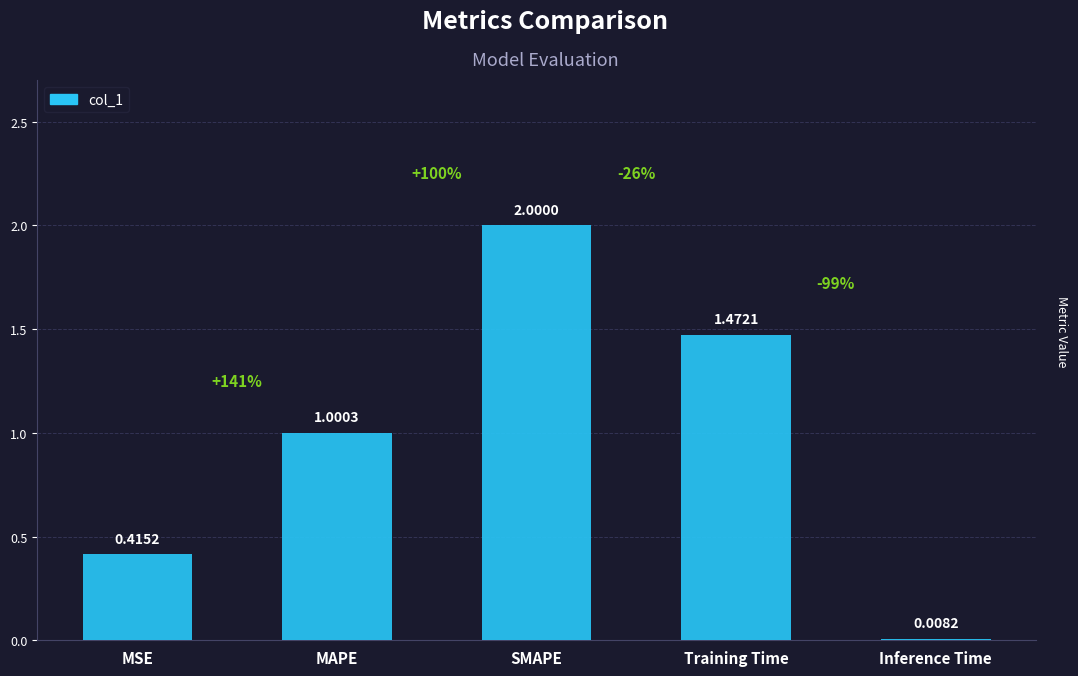

What is the label of the 5th bar from the right?

MSE